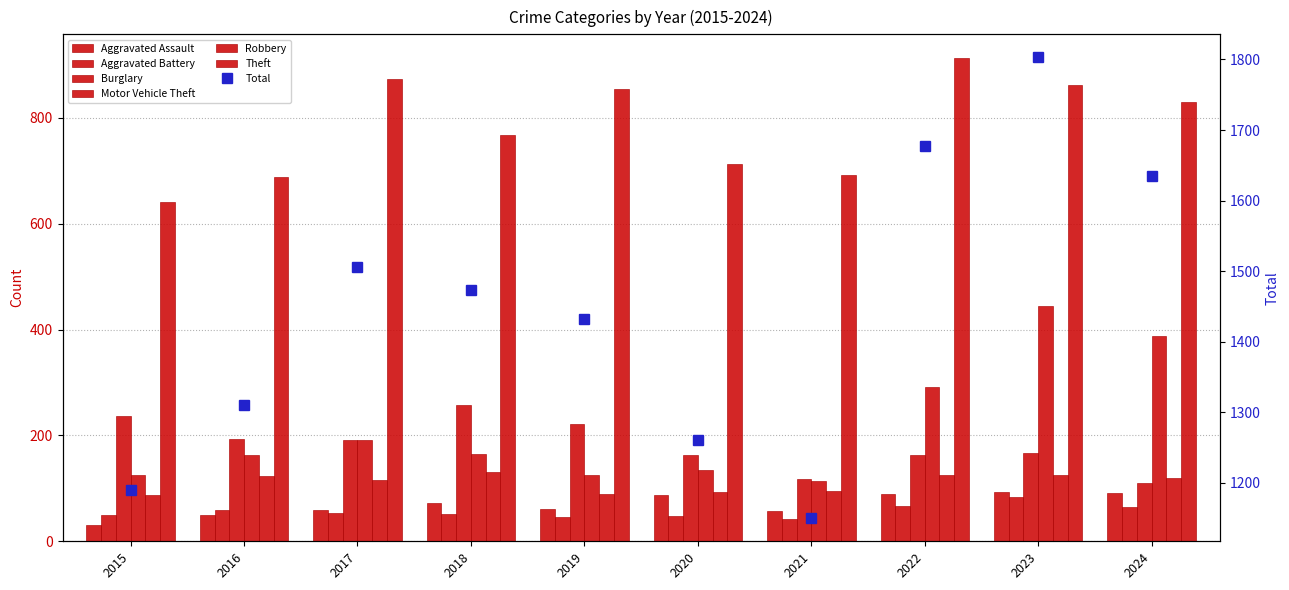

Which series has the widest spread of values?

Motor Vehicle Theft